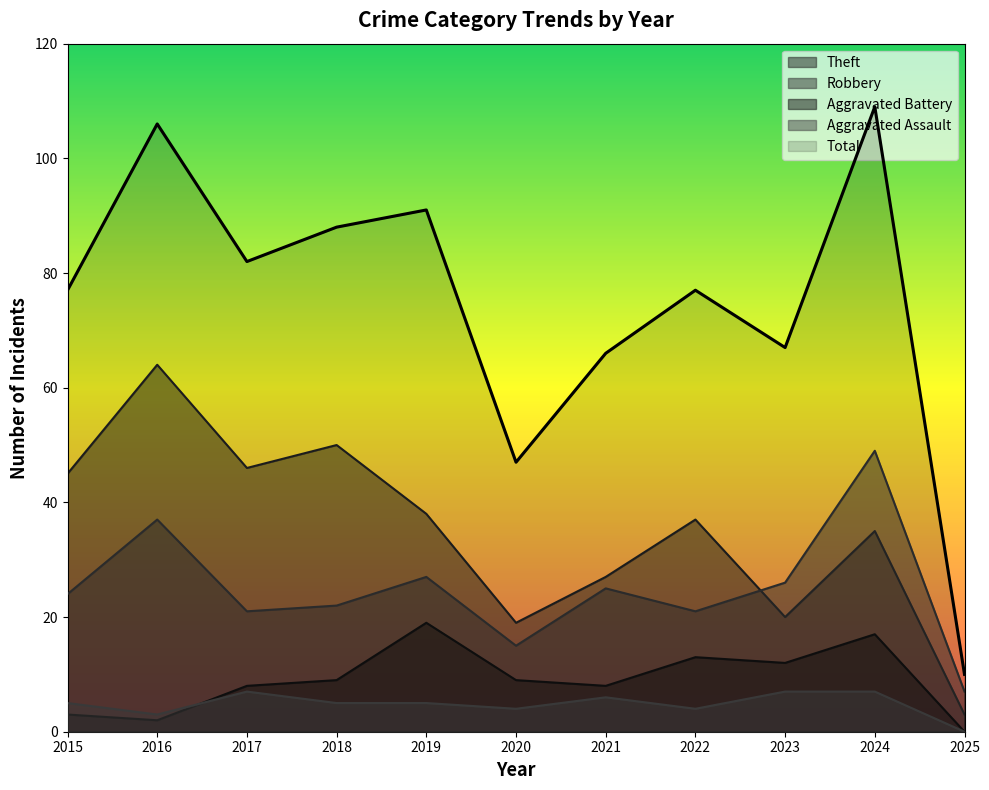

What is the spread (max minus min) of values at 2023?

60